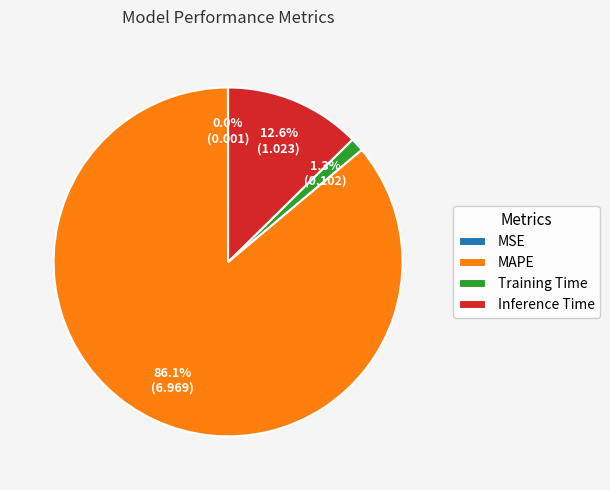

What is the majority slice?

MAPE